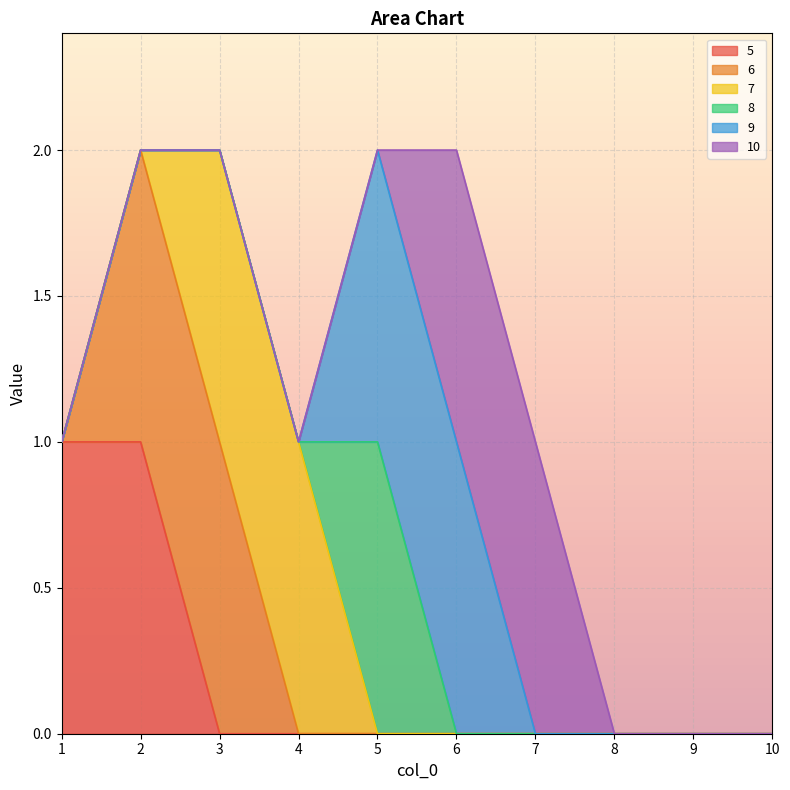

The 6 series shows 1 at 3. True or false?

True